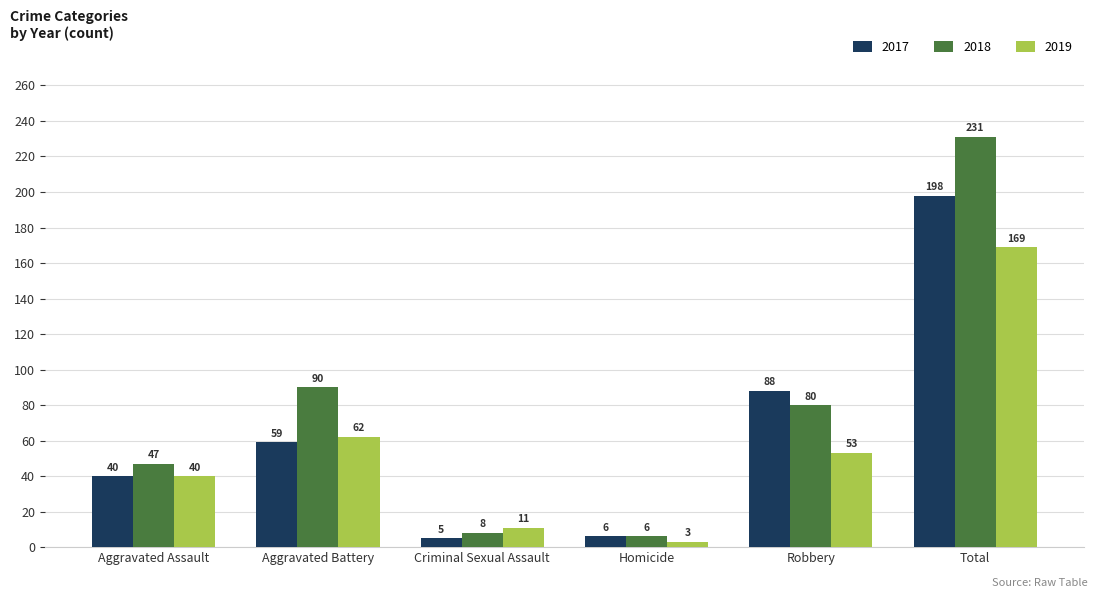

What is the difference between the 2019 values at Criminal Sexual Assault and Aggravated Battery?

51